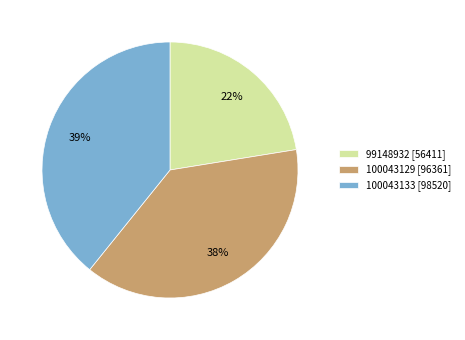

To the nearest percent, what percentage of the pie is 100043133?

39%